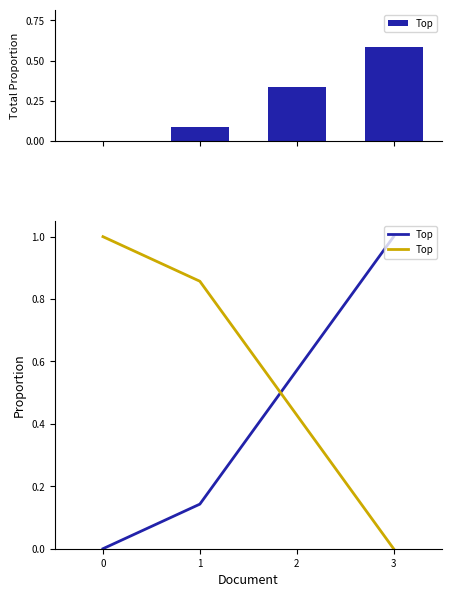

Count the values in the range 0 to 1.

4